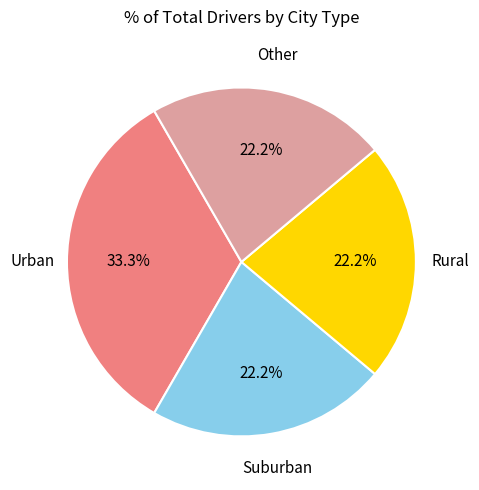

What is the largest slice in the pie chart?

Urban